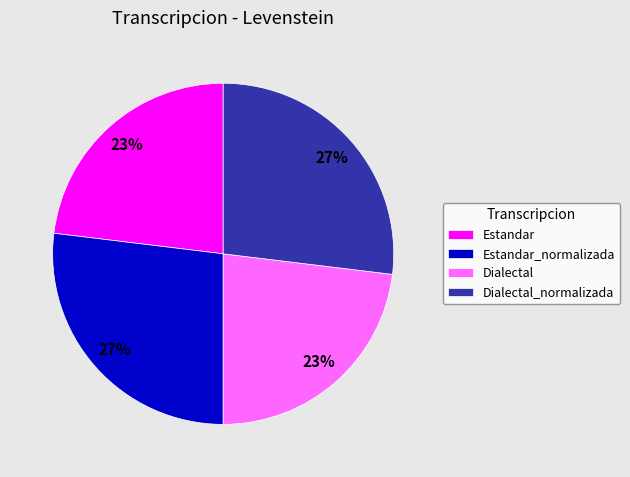

To the nearest percent, what portion does Estandar represent?

23%